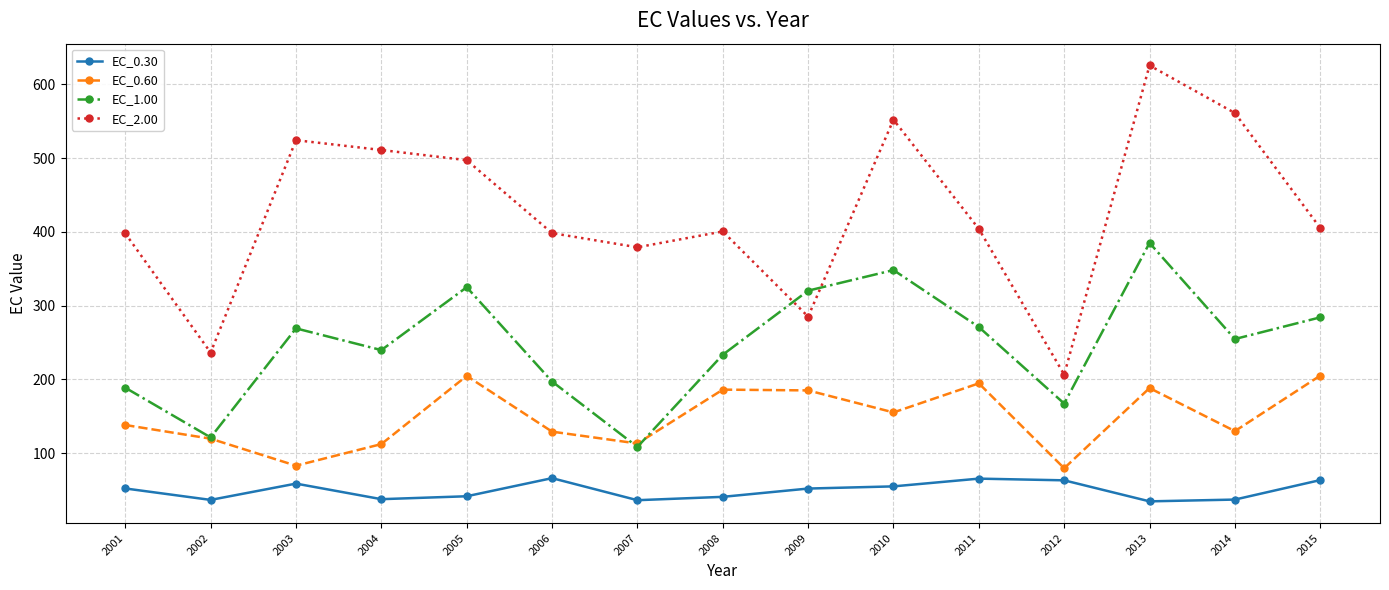

What are all the series names shown in the legend?

EC_0.30, EC_0.60, EC_1.00, EC_2.00